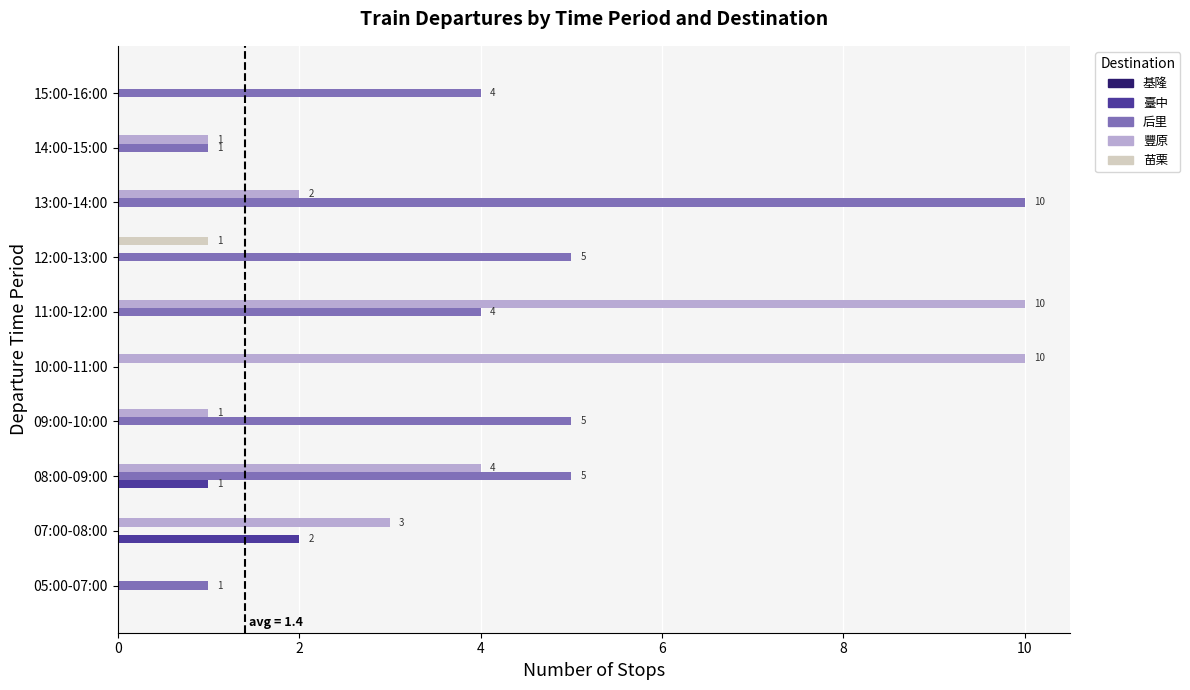

What is the sum of all 豐原 values?

31